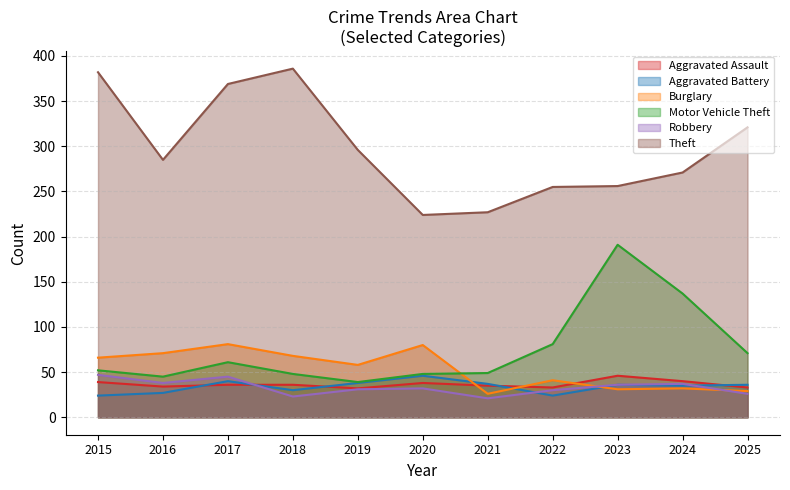

At which category does Aggravated Assault reach its first local valley?

2016